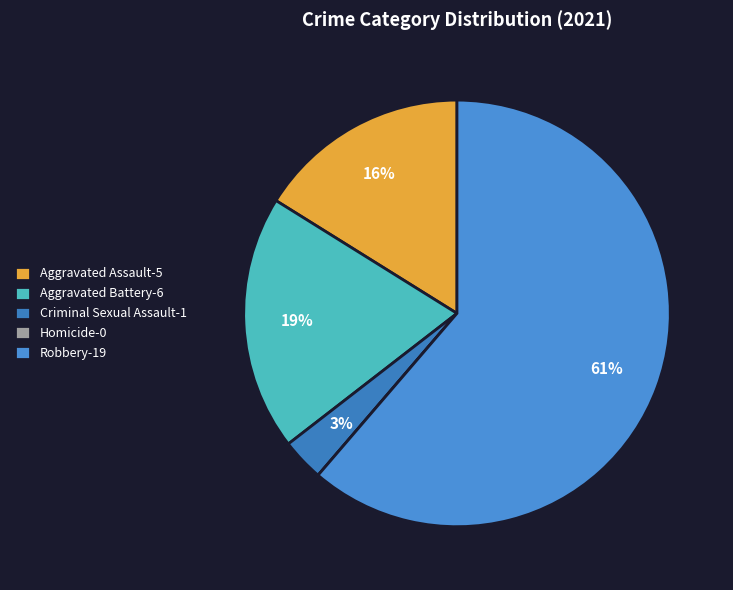

Combined, what portion of the pie is Aggravated Battery and Aggravated Assault?

35.5%